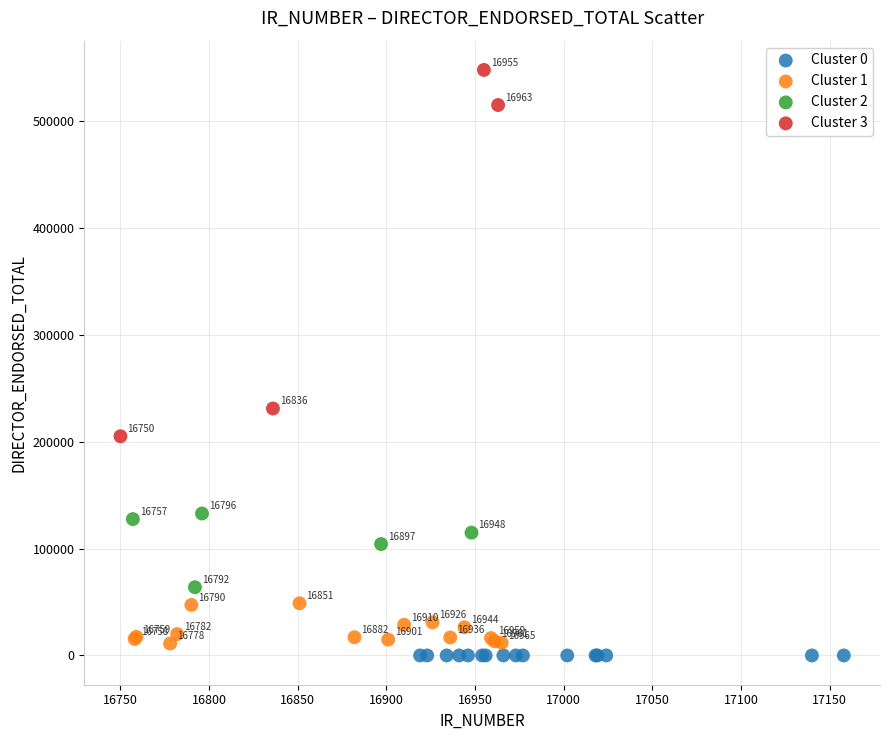

Which series contains the highest Y value?

Cluster 3